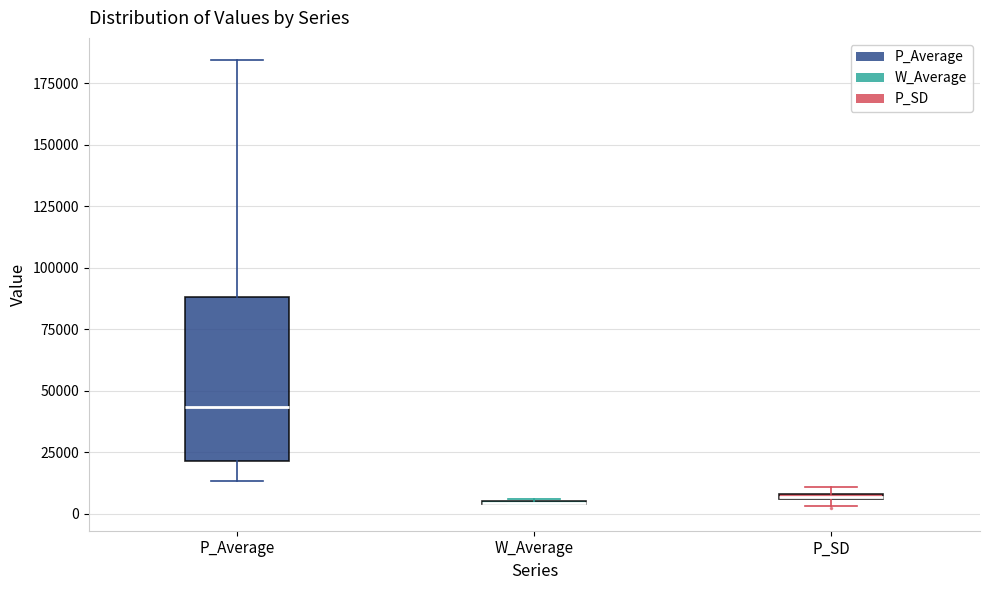

Which box is the tallest, from its lower edge to its upper edge?

P_Average